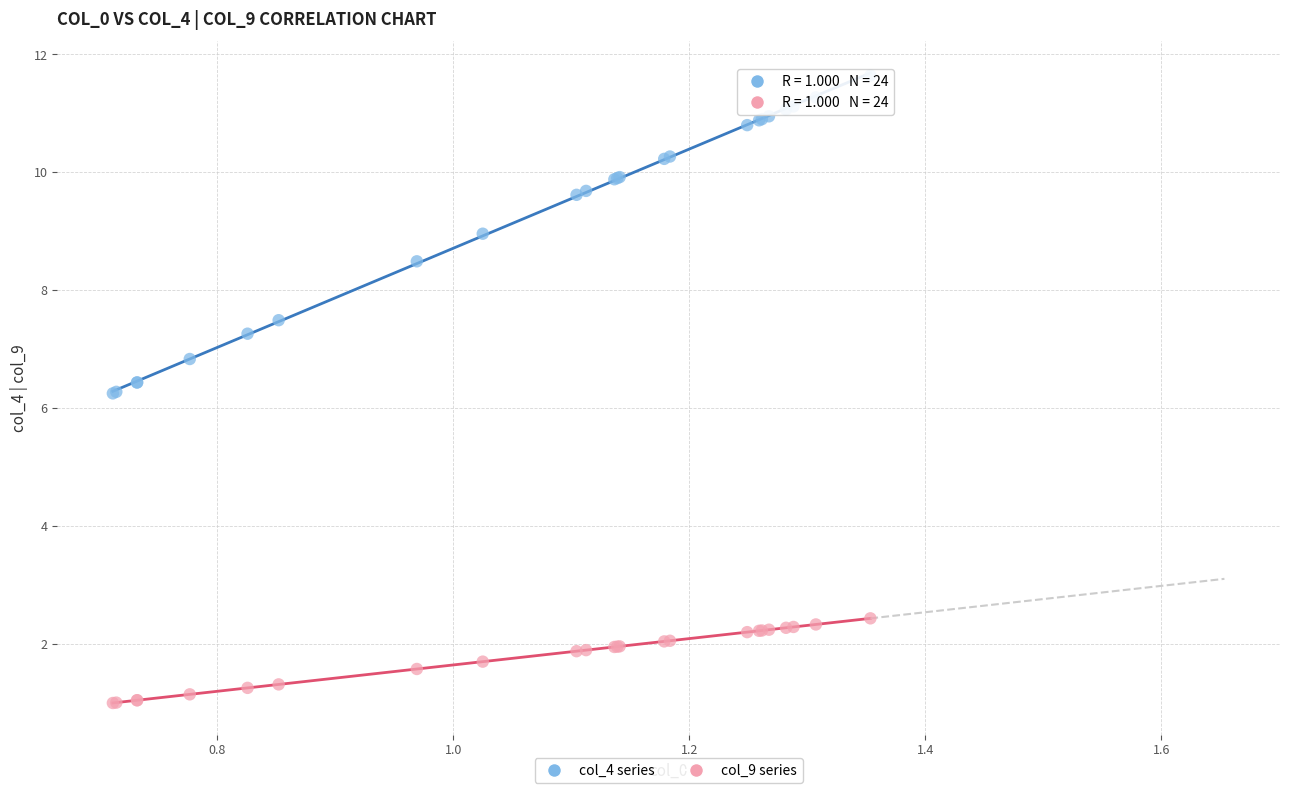

Which series reaches the minimum Y coordinate?

col_9 series